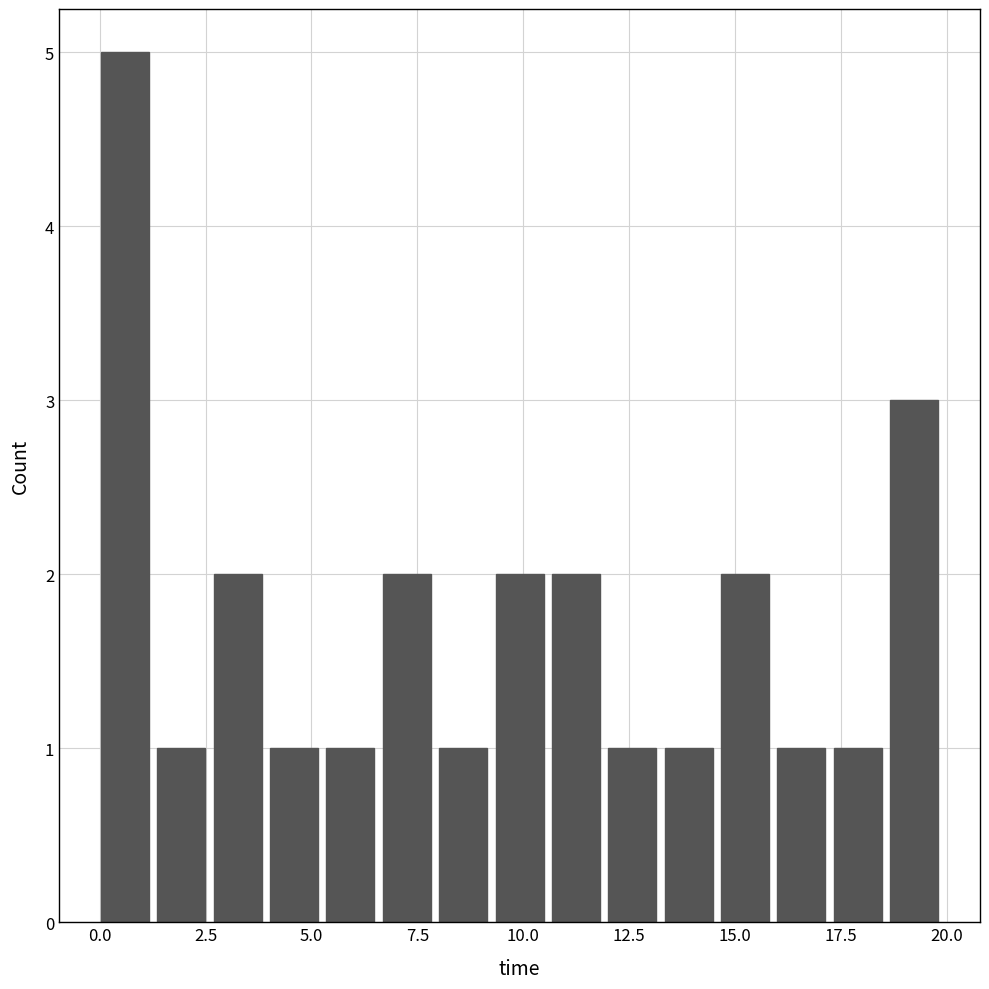

Read against the x-axis, roughly where is the centre of the tallest bar?

0.5